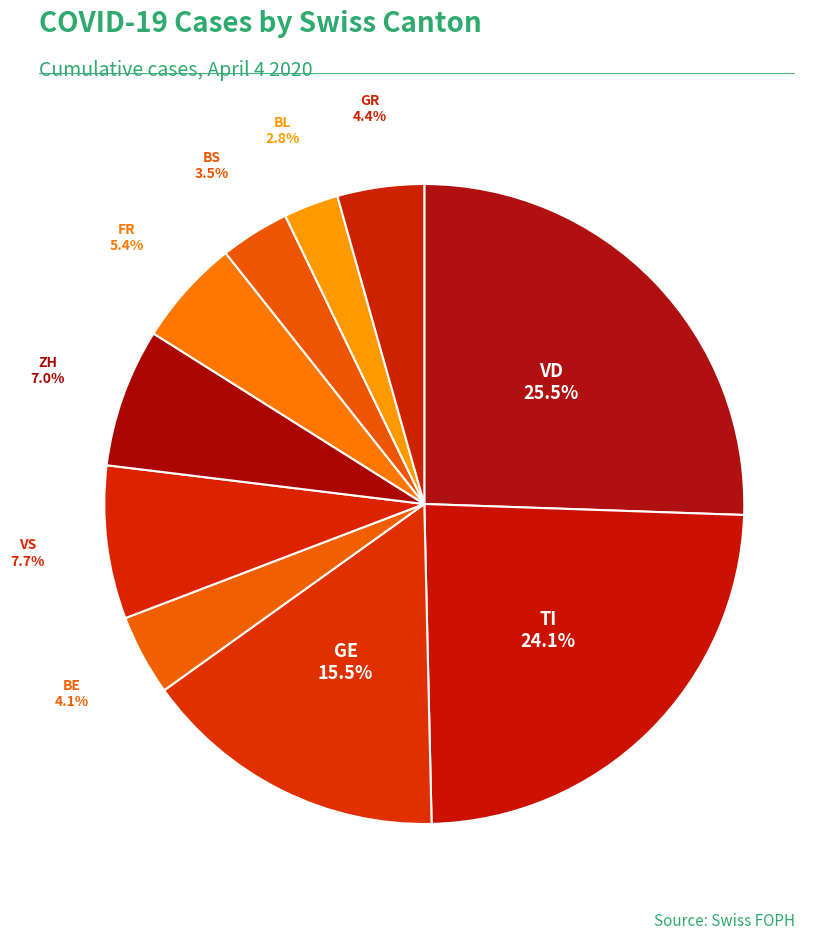

How many segments does this pie chart have?

10